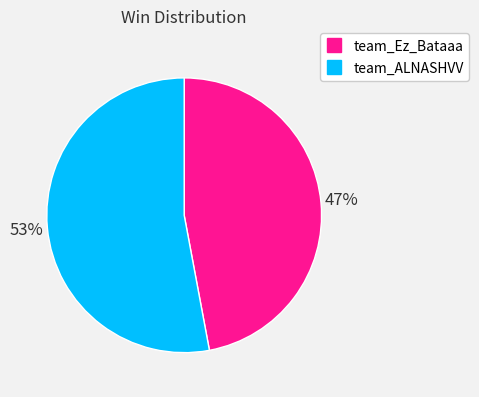

The team_ALNASHVV slice represents 53% of the pie. True or false?

True